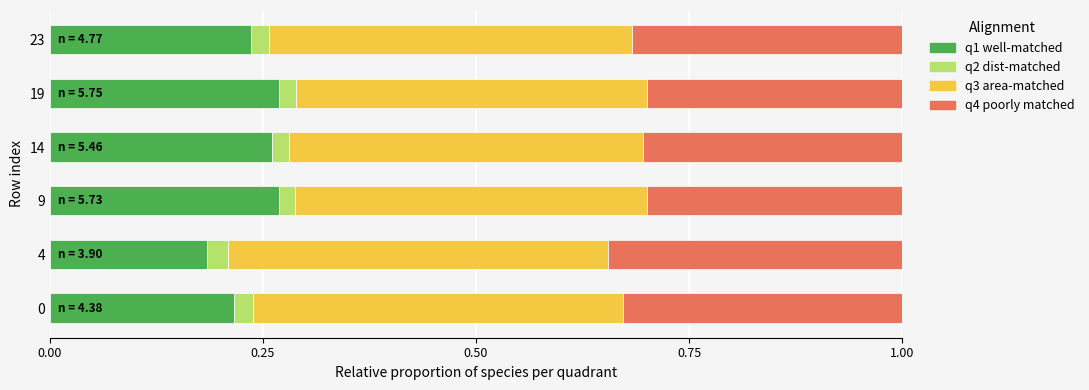

The q1 well-matched series shows 0.4 at 9. True or false?

False